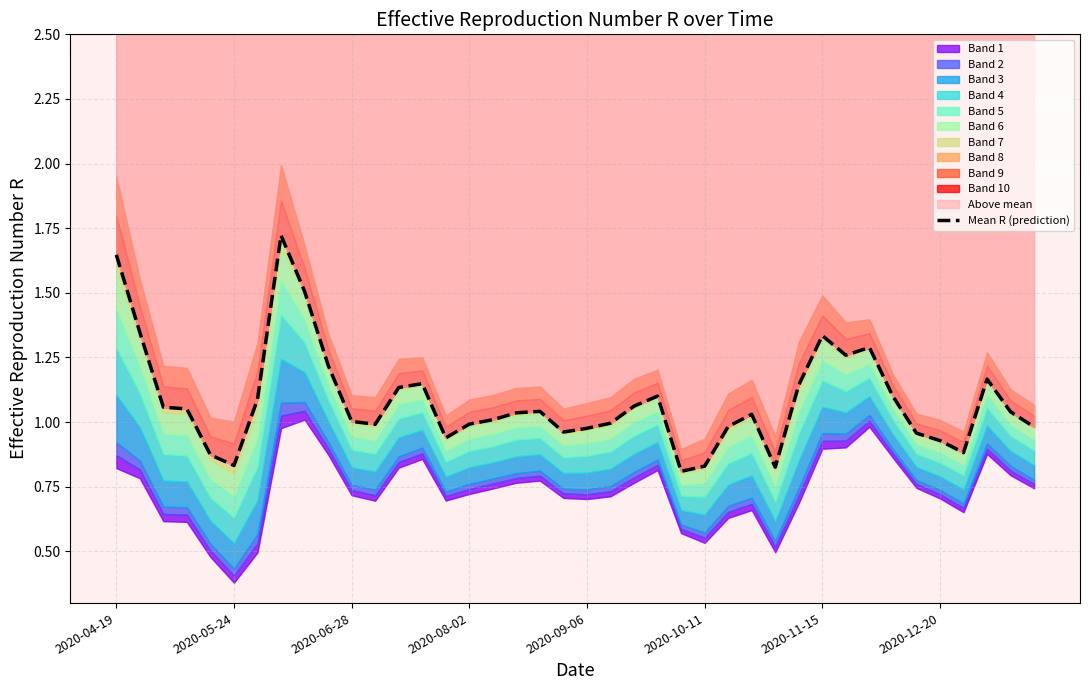

What is the difference between the values at 36 and 2020-04-19?

0.8